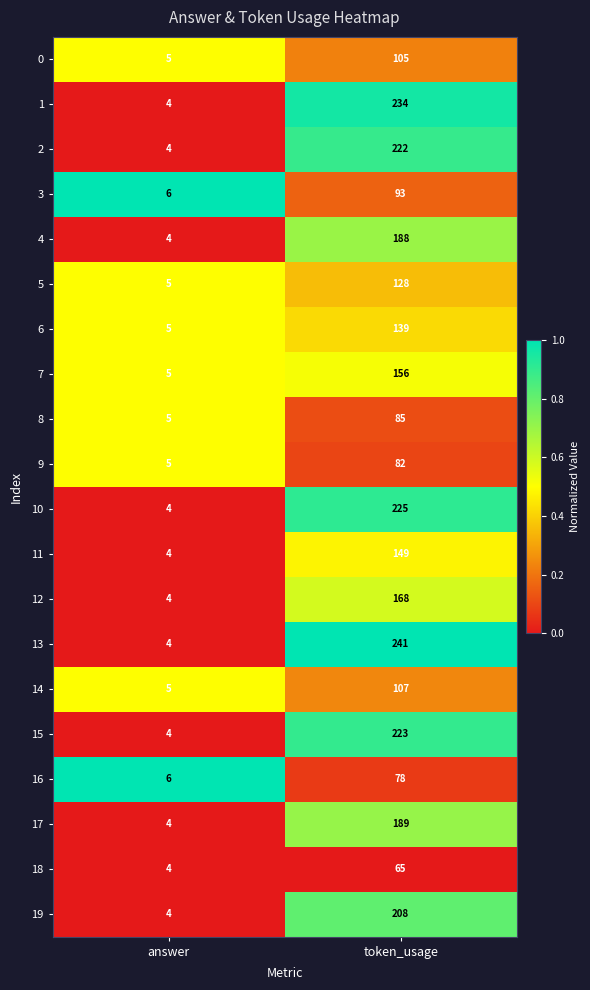

Which series has the largest total across all categories?

13